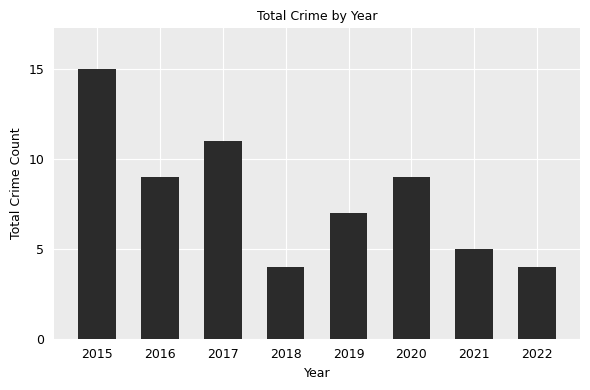

How many data points are less than 9?

4